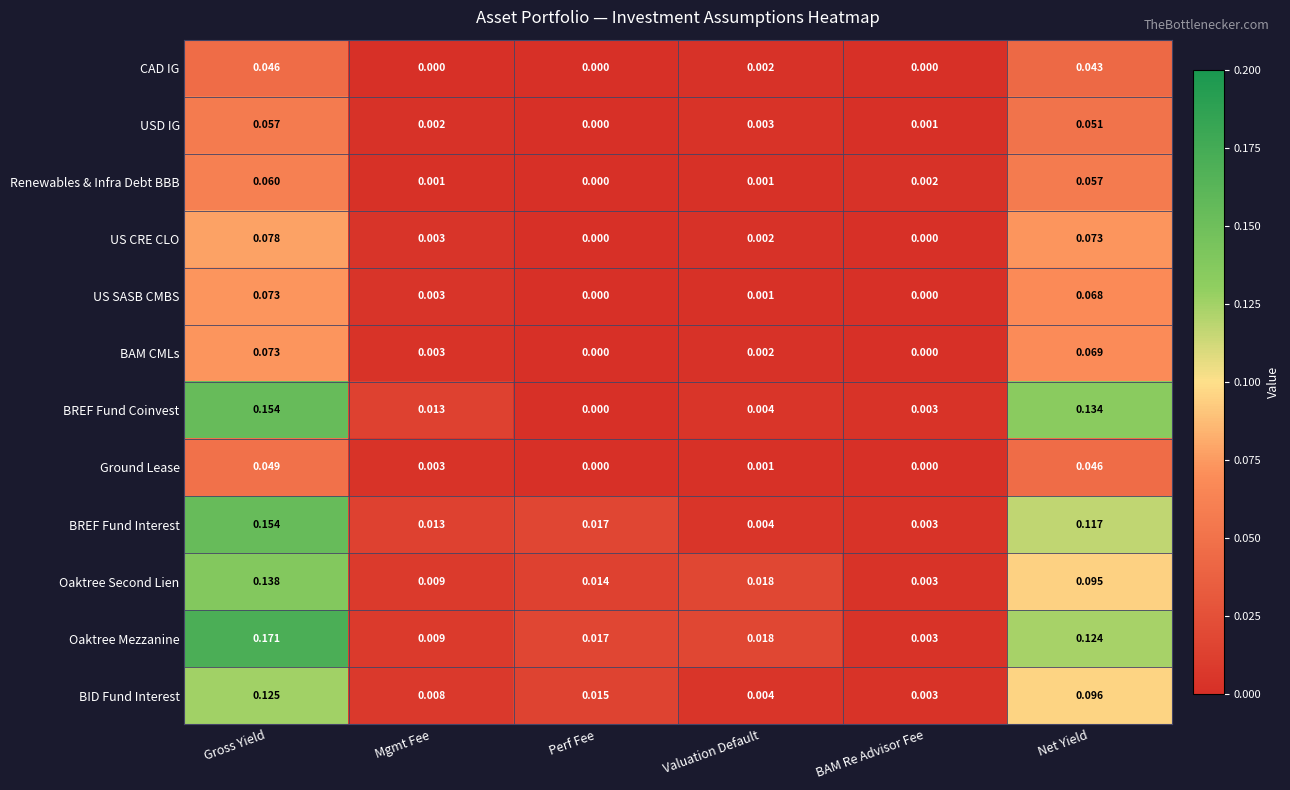

Which series has the largest range (max minus min)?

Oaktree Mezzanine